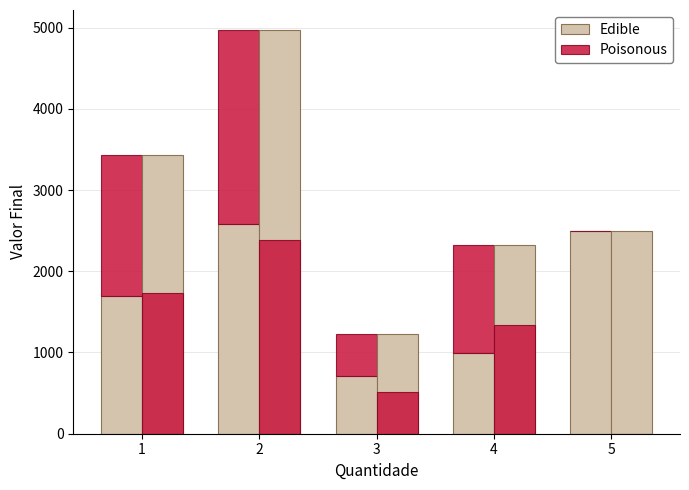

Between 1 and 3, which series saw the biggest shift?

Poisonous